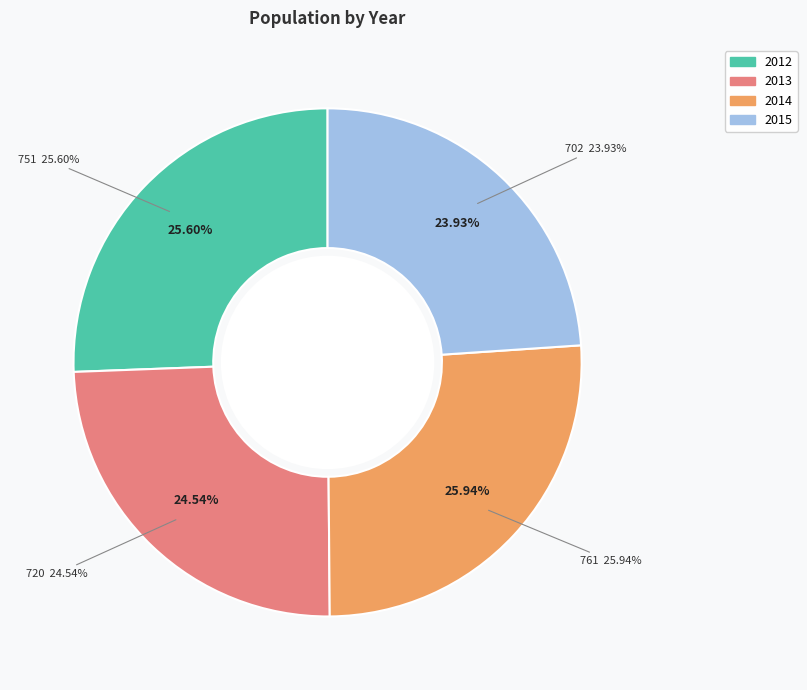

How many segments does this pie chart have?

4